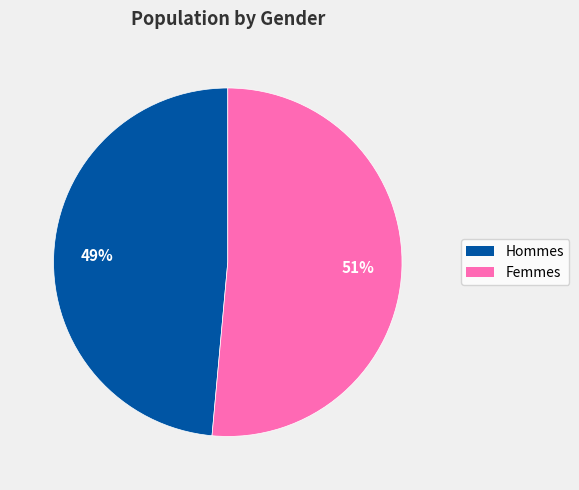

Count the number of slices in the pie.

2